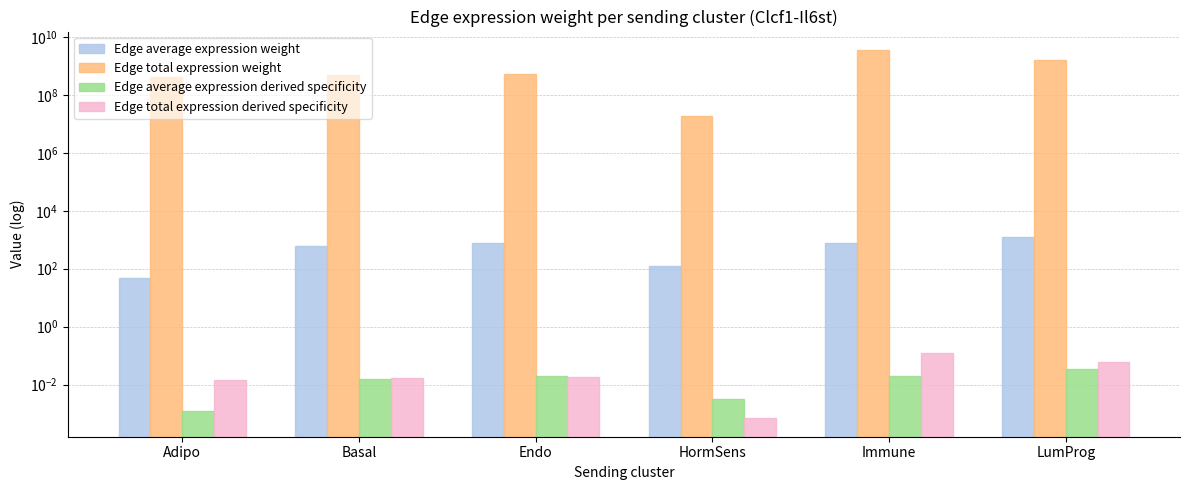

Is the value of Edge total expression weight at Basal greater than the value of Edge average expression weight at Adipo?

Yes